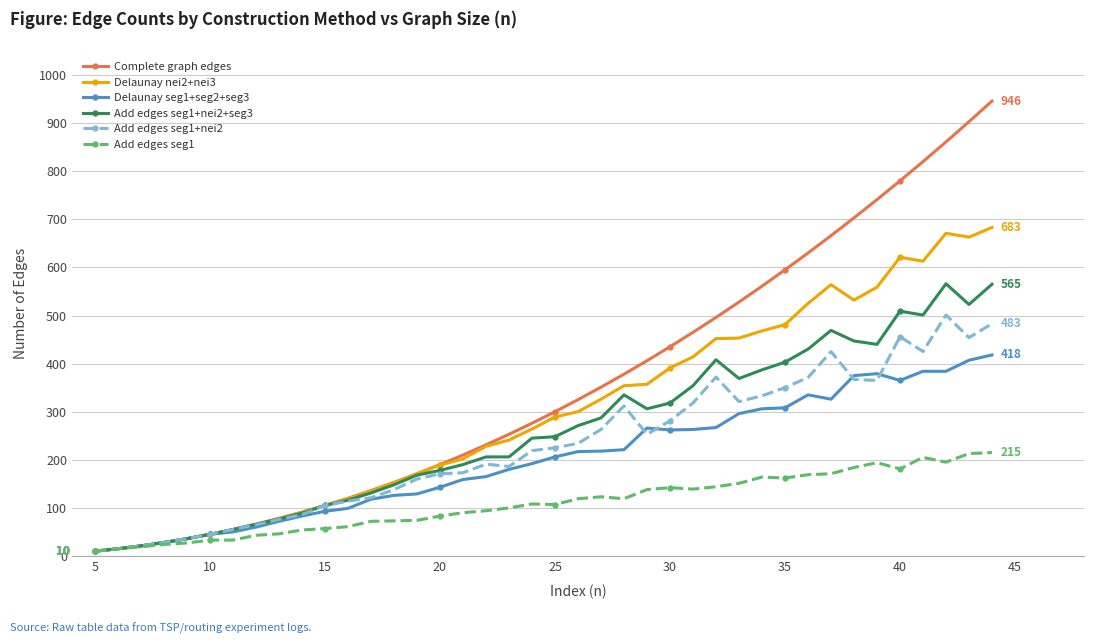

What is the maximum value shown in the chart?

946